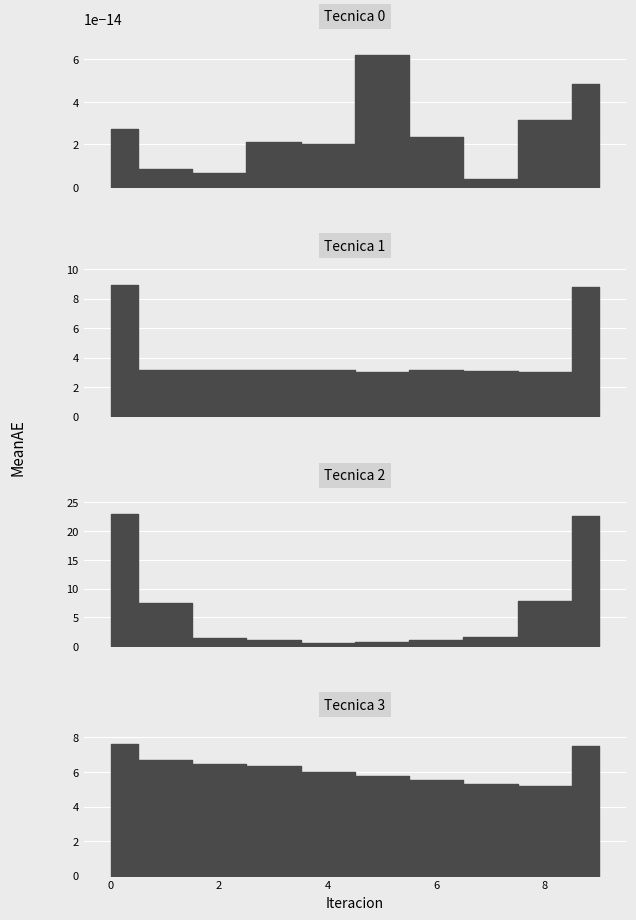

How many data points in Tecnica 2 bar are less than 1?

2